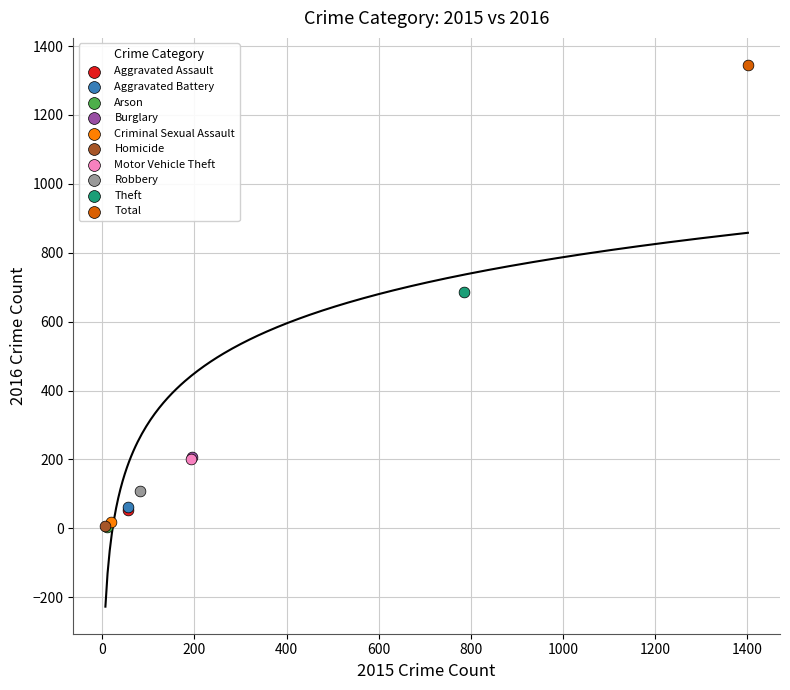

What are all the series names shown in the legend?

Aggravated Assault, Aggravated Battery, Arson, Burglary, Criminal Sexual Assault, Homicide, Motor Vehicle Theft, Robbery, Theft, Total